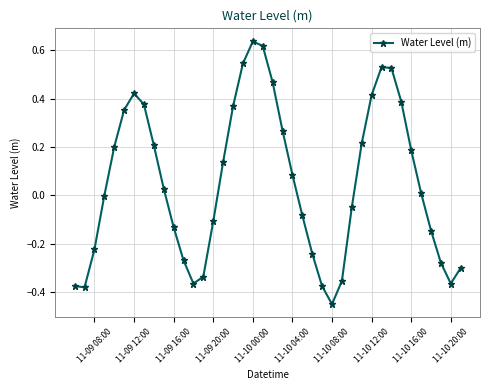

How many interior local peaks (higher than both neighbors) does the data have?

3